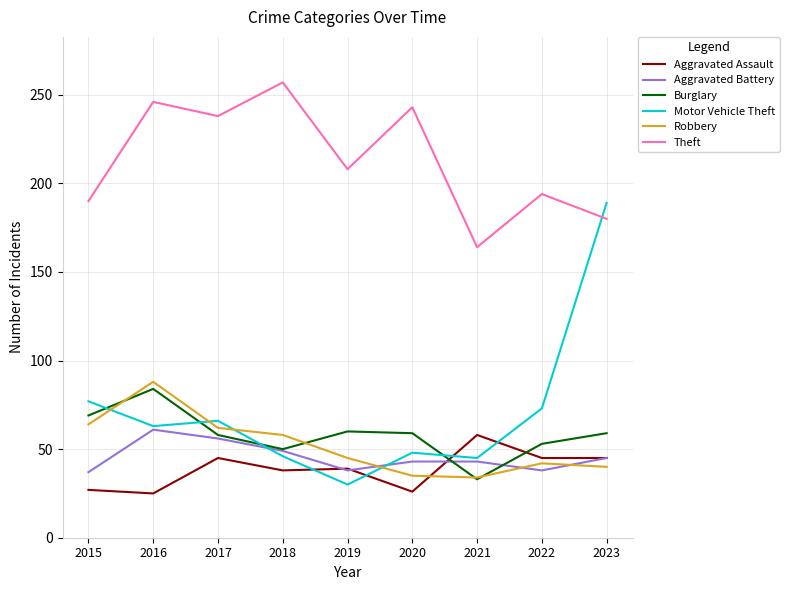

What is the total value across all series at 2017?

525